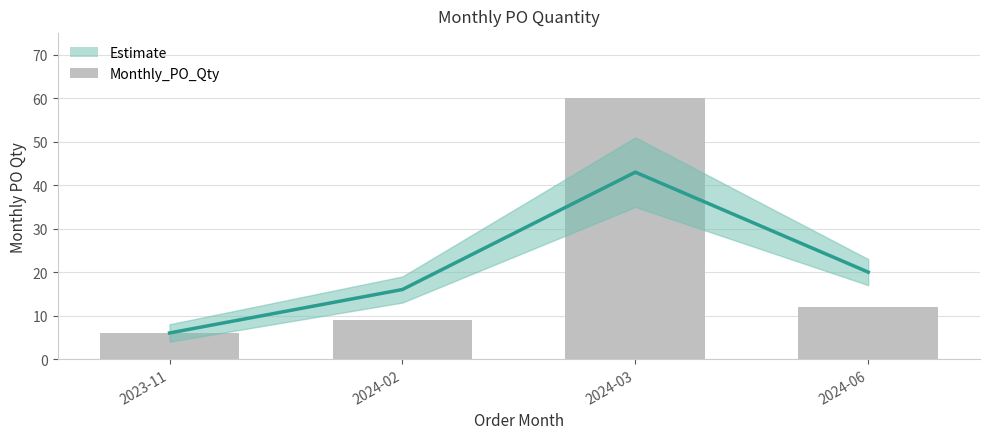

True or false: the data shows 9 at 2024-02.

True